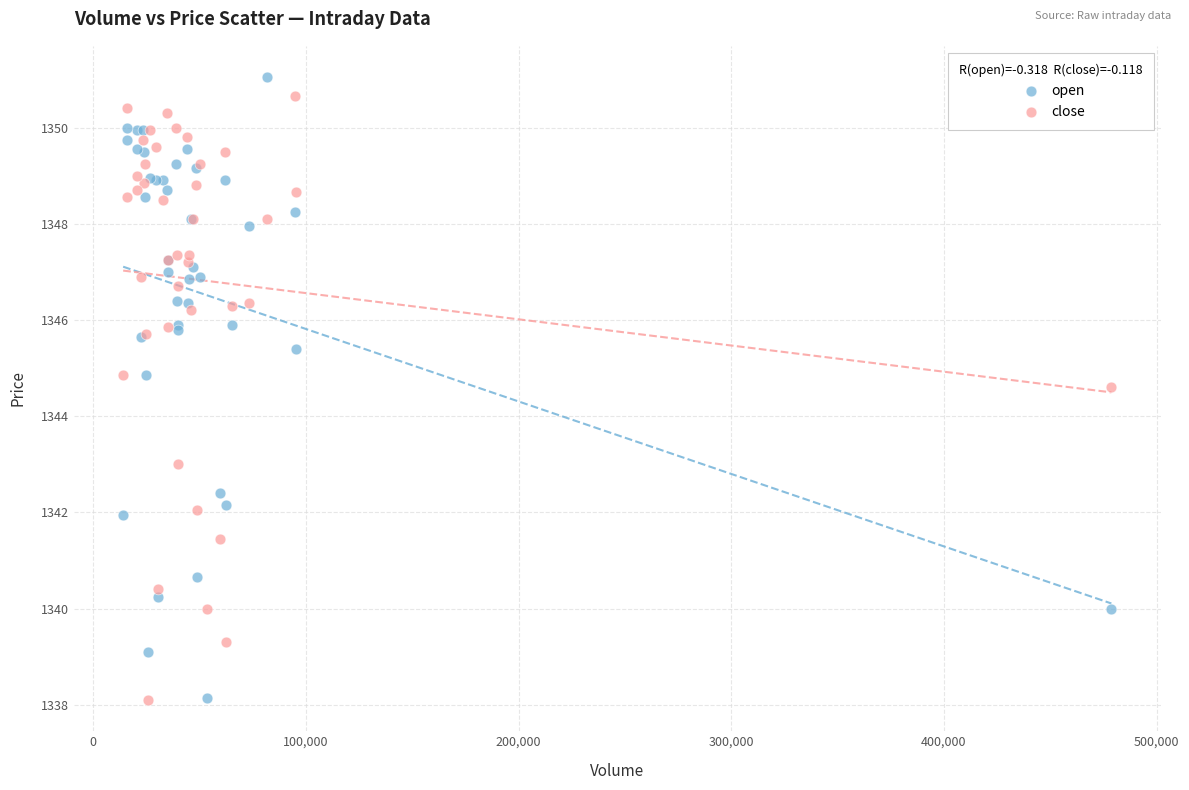

In the close series, what Y value is closest to 1344?

1344.6